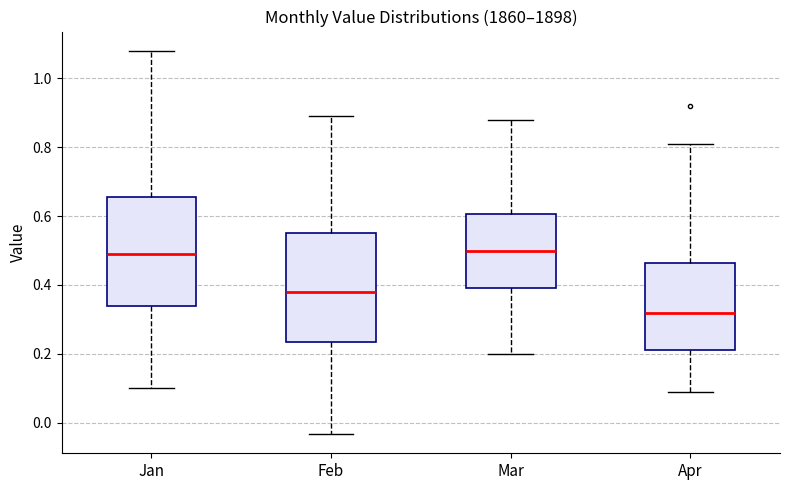

Where is the lower edge of the box for Mar on the y-axis? The values are not printed on the chart, so give them approximately, as read against the axis.

0.40